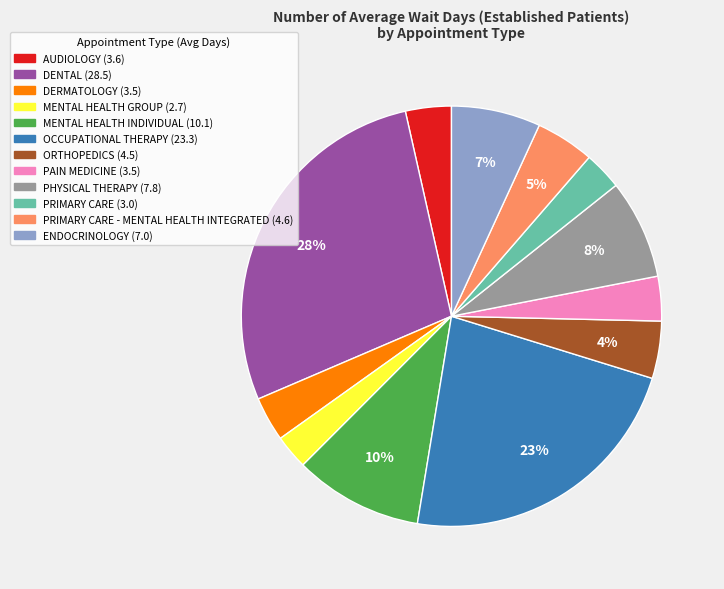

Does any single category account for the majority?

No